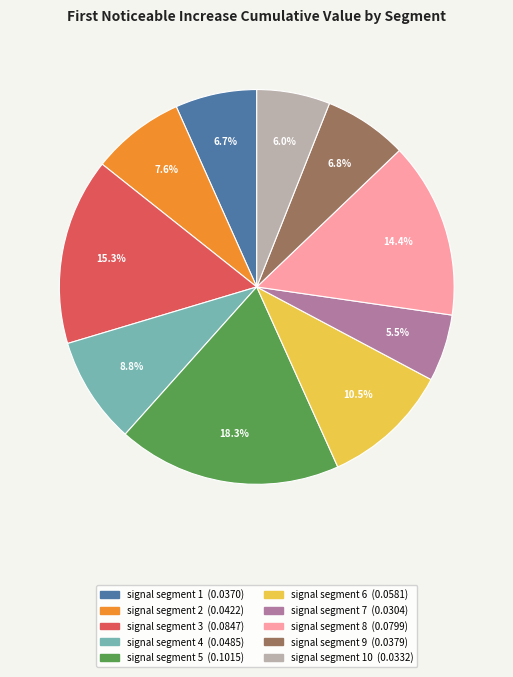

Is there any slice that represents more than half of the pie?

No